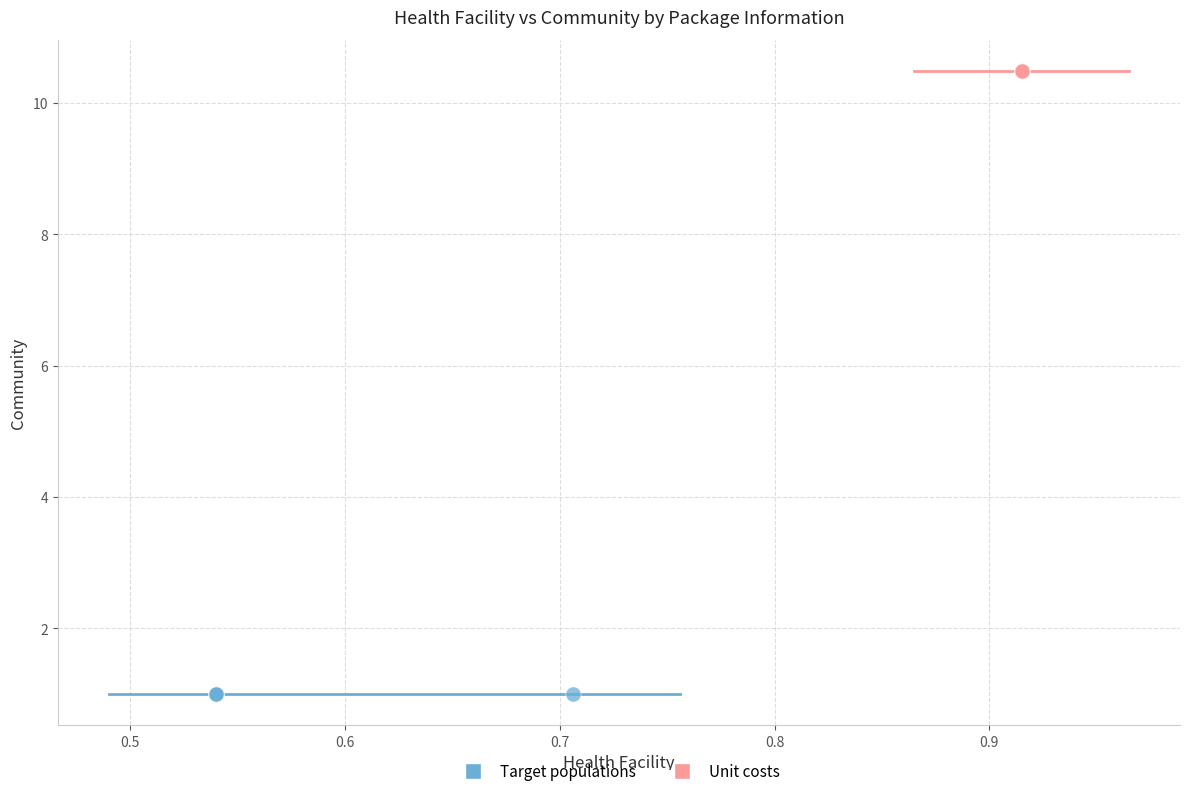

Which series reaches the minimum Y coordinate?

Target populations